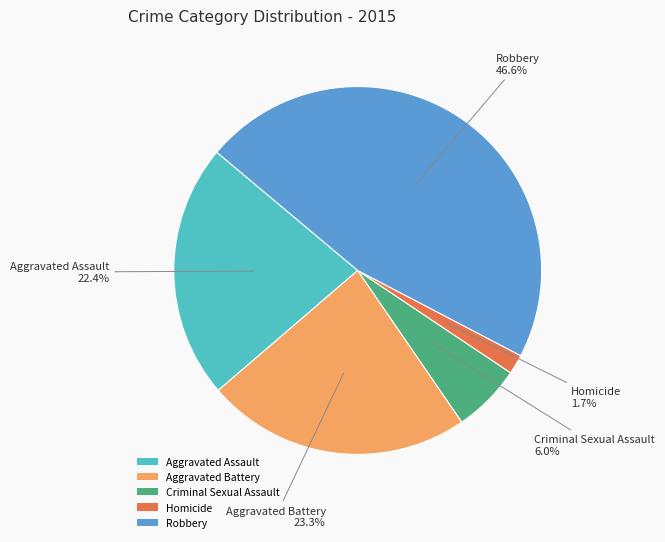

What percentage do Homicide and Aggravated Battery together represent?

25.0%